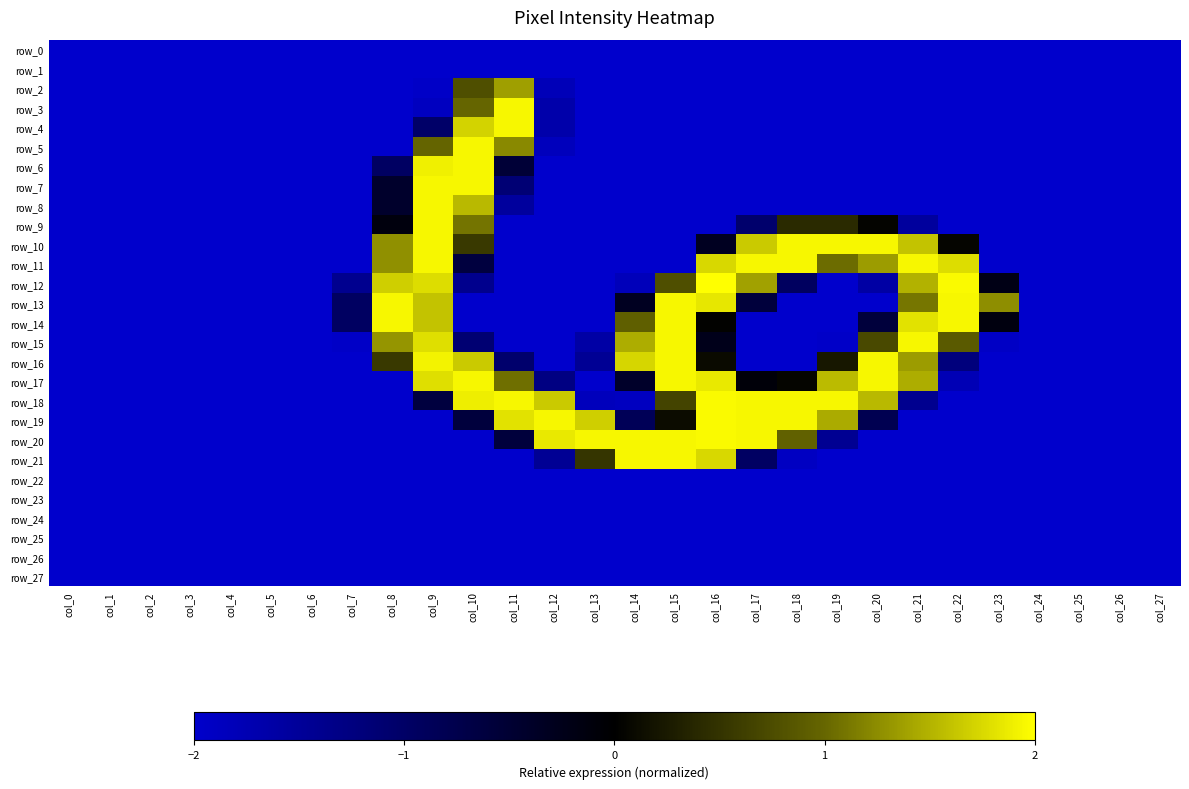

What is the difference between the row_8 values at col_2 and col_10?

3.5